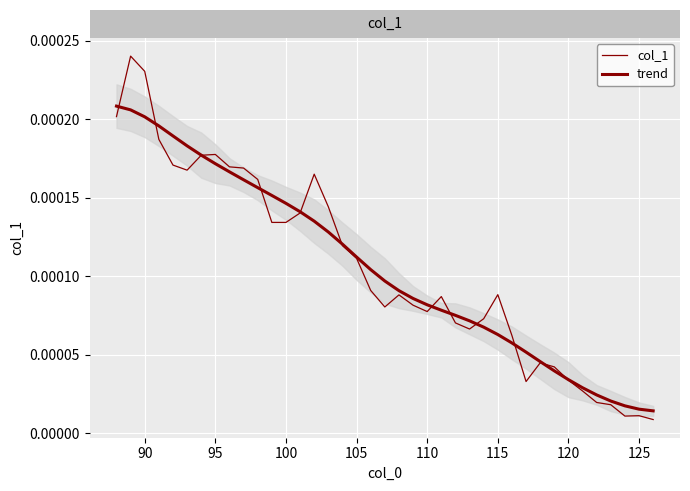

Which series has the widest spread of values?

col_1